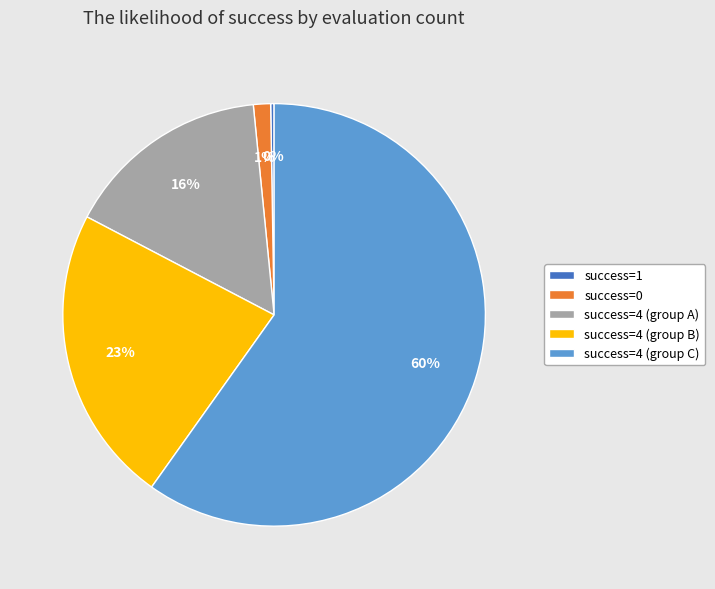

To the nearest percent, what percentage of the pie is success=0?

1%